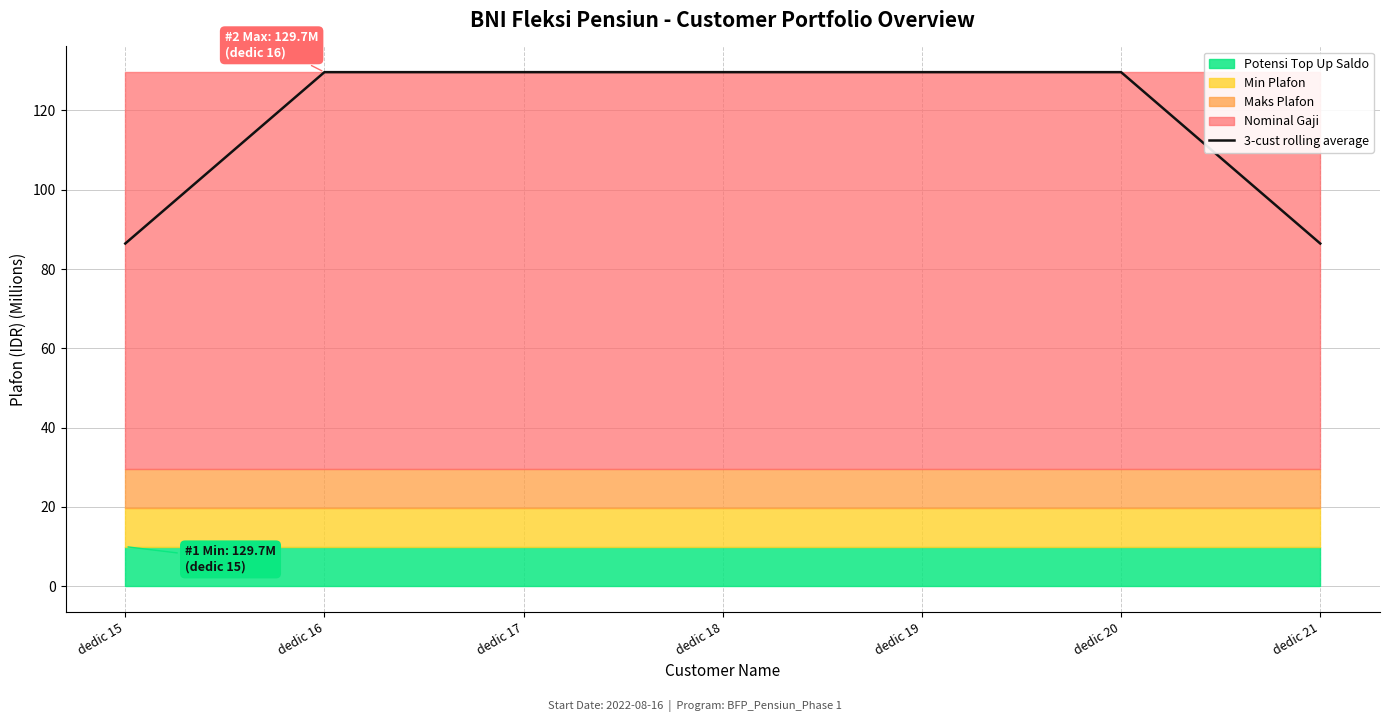

Reading right to left, what are all the values shown in this chart?

86.4	129.7	129.7	129.7	129.7	129.7	86.4